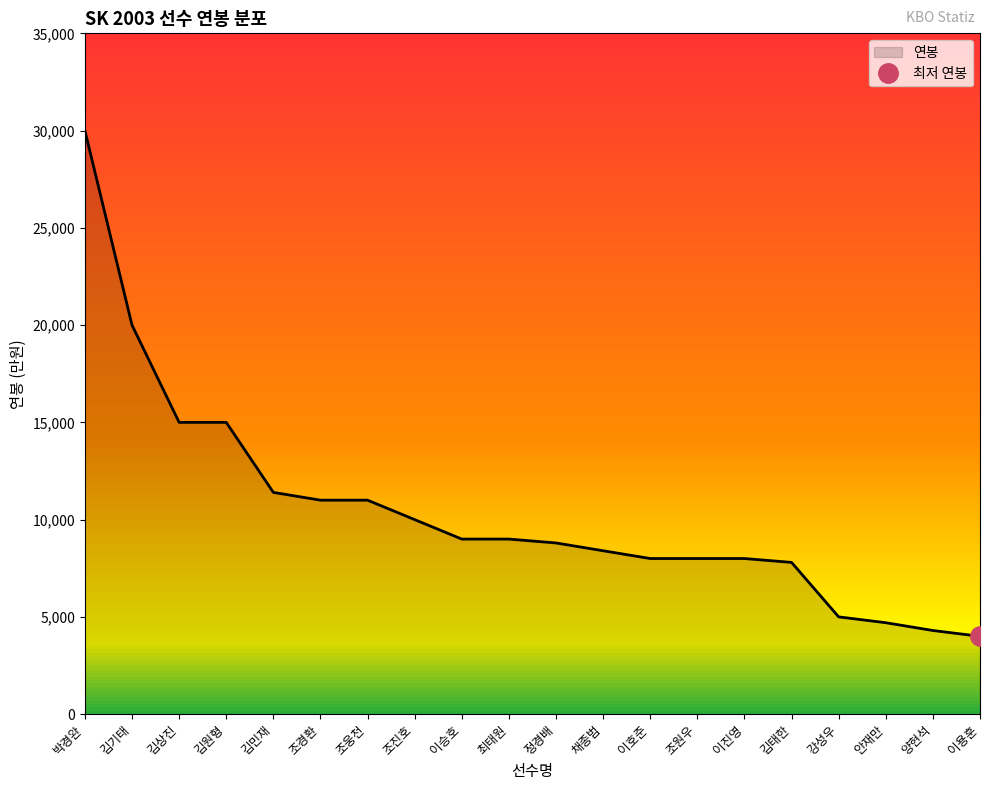

How many lines are shown in the chart?

1